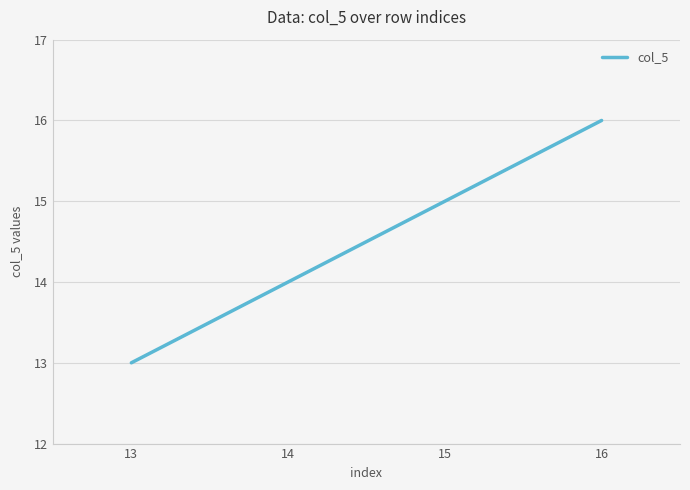

What is the change in value from 14 to 15?

+1